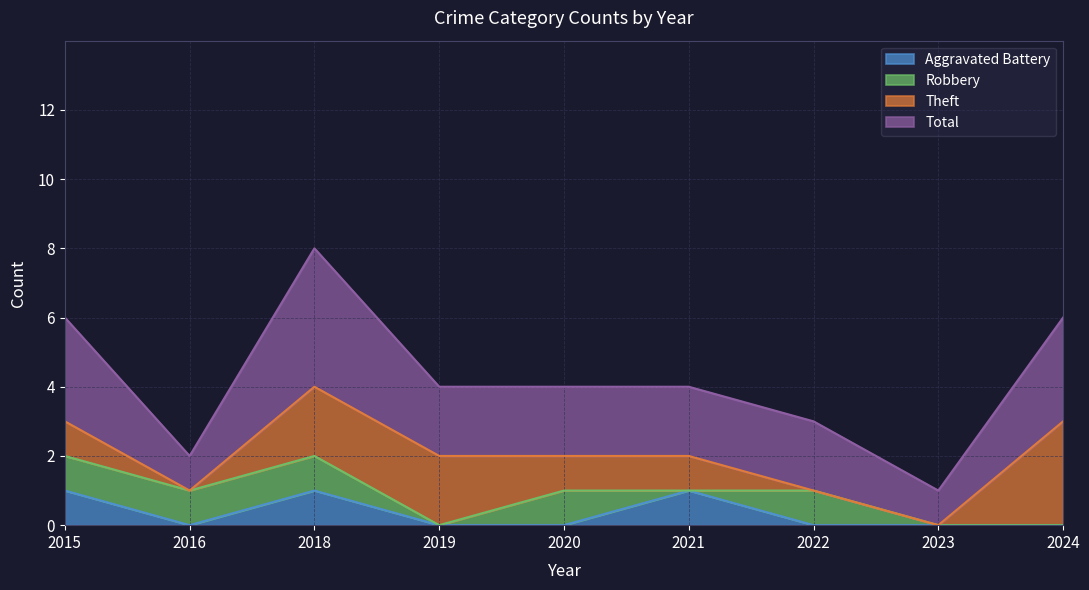

List the labels in order of Aggravated Battery value, largest first.

2015, 2018, 2021, 2016, 2019, 2020, 2022, 2023, 2024